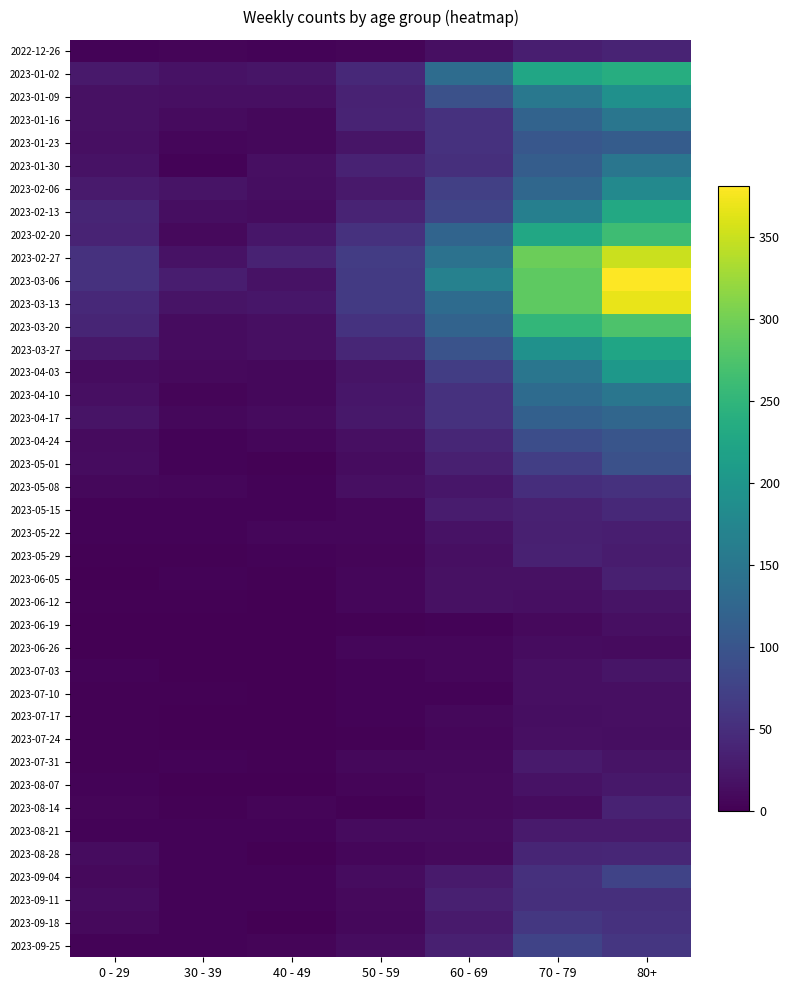

List the series in order of their peak value, highest first.

2023-03-06, 2023-03-13, 2023-02-27, 2023-03-20, 2023-02-20, 2023-01-02, 2023-02-13, 2023-03-27, 2023-04-03, 2023-01-09, 2023-02-06, 2023-01-16, 2023-01-30, 2023-04-10, 2023-04-17, 2023-01-23, 2023-04-24, 2023-05-01, 2023-09-04, 2023-09-25, 2023-09-18, 2023-05-08, 2023-09-11, 2023-05-15, 2023-08-28, 2022-12-26, 2023-08-14, 2023-05-29, 2023-05-22, 2023-06-05, 2023-07-31, 2023-08-21, 2023-08-07, 2023-07-03, 2023-06-12, 2023-06-19, 2023-07-10, 2023-07-24, 2023-07-17, 2023-06-26